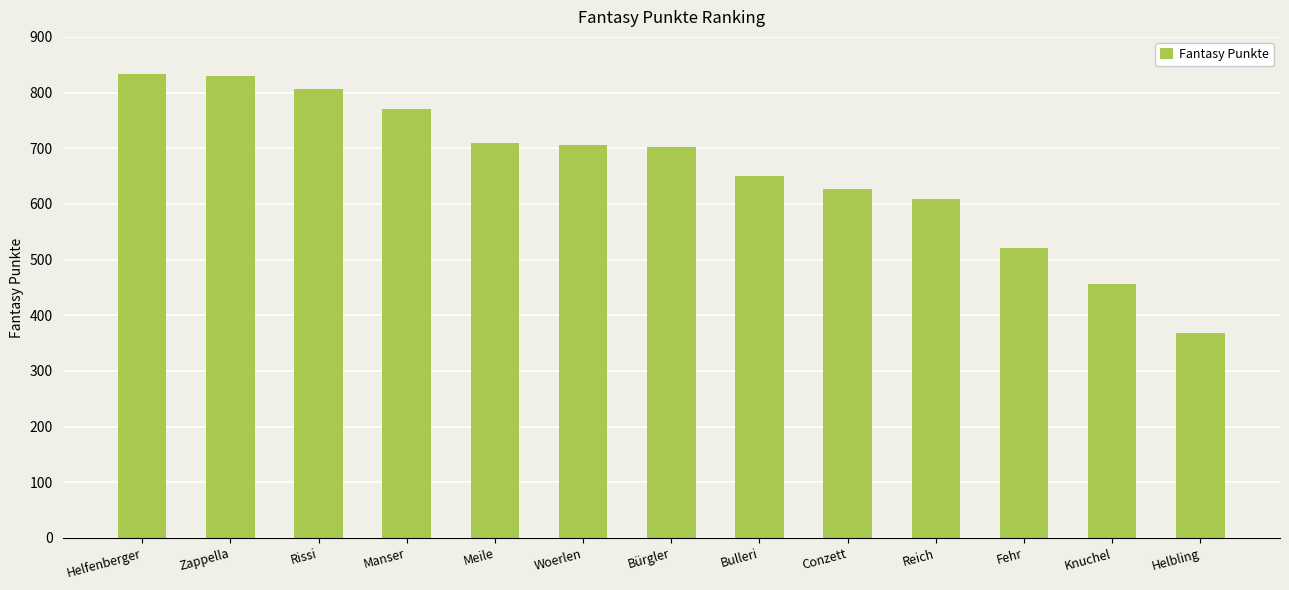

What is the change in value from Reich to Helbling?

-240